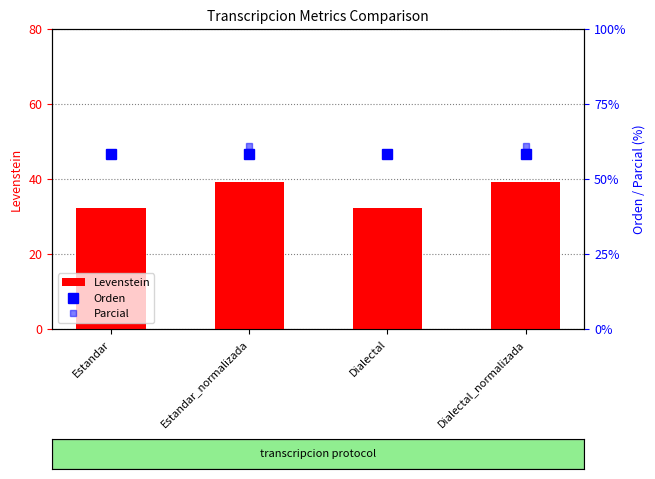

Are the bars grouped side by side (vs. stacked)?

Yes